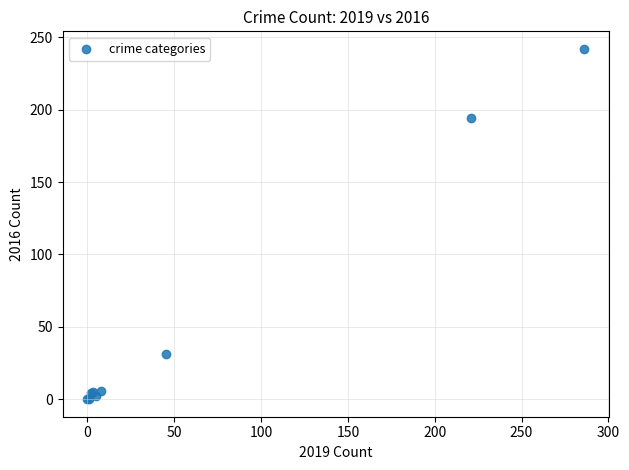

What Y value in the scatter plot is closest to 121?

194